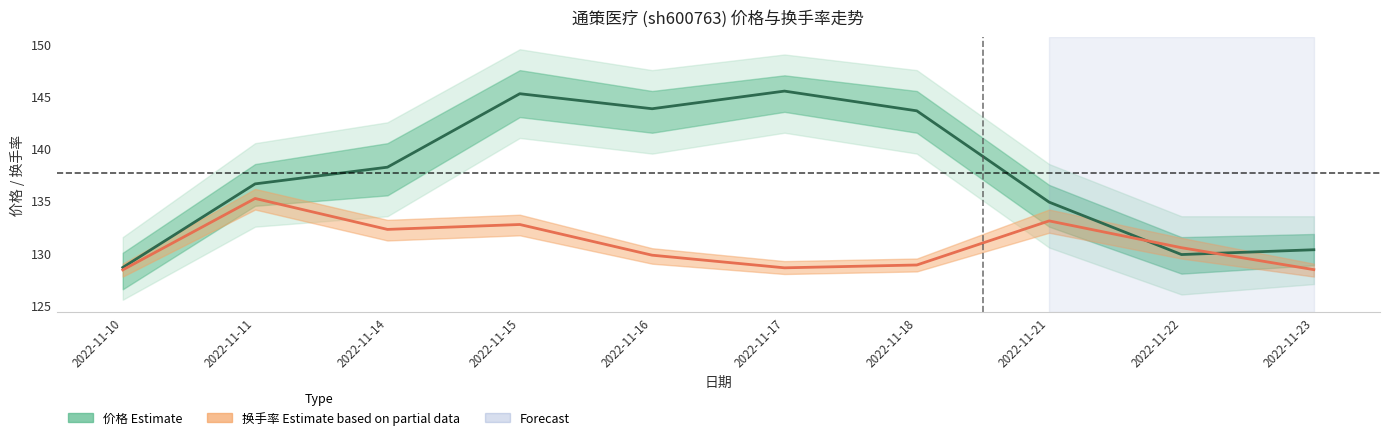

Reading left to right, what are all the values shown in this chart?

价格 (Estimate): 128.6	136.6	138.2	145.2	143.8	145.5	143.6	134.8	129.8	130.3
换手率 (Partial): 128.4	135.2	132.2	132.7	129.8	128.6	128.8	133.1	130.5	128.4